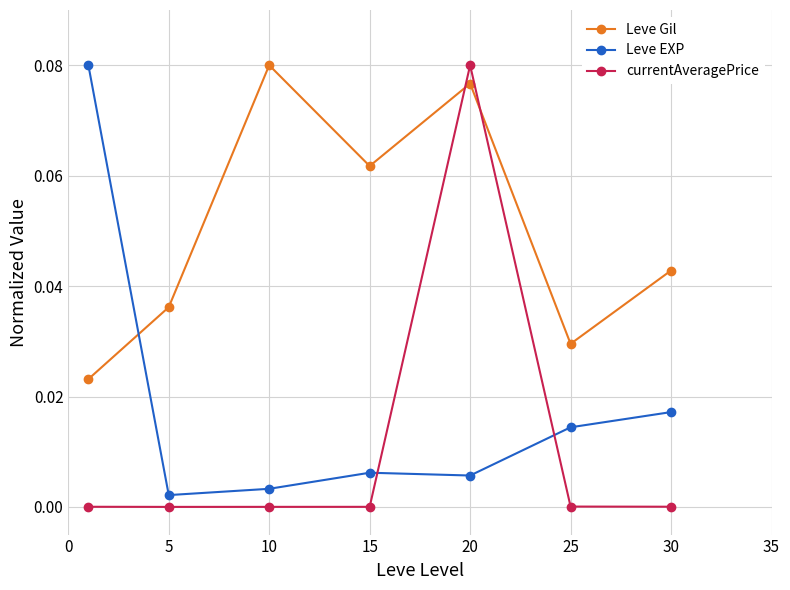

Rank the series by their average value, from highest to lowest.

Leve Gil, Leve EXP, currentAveragePrice